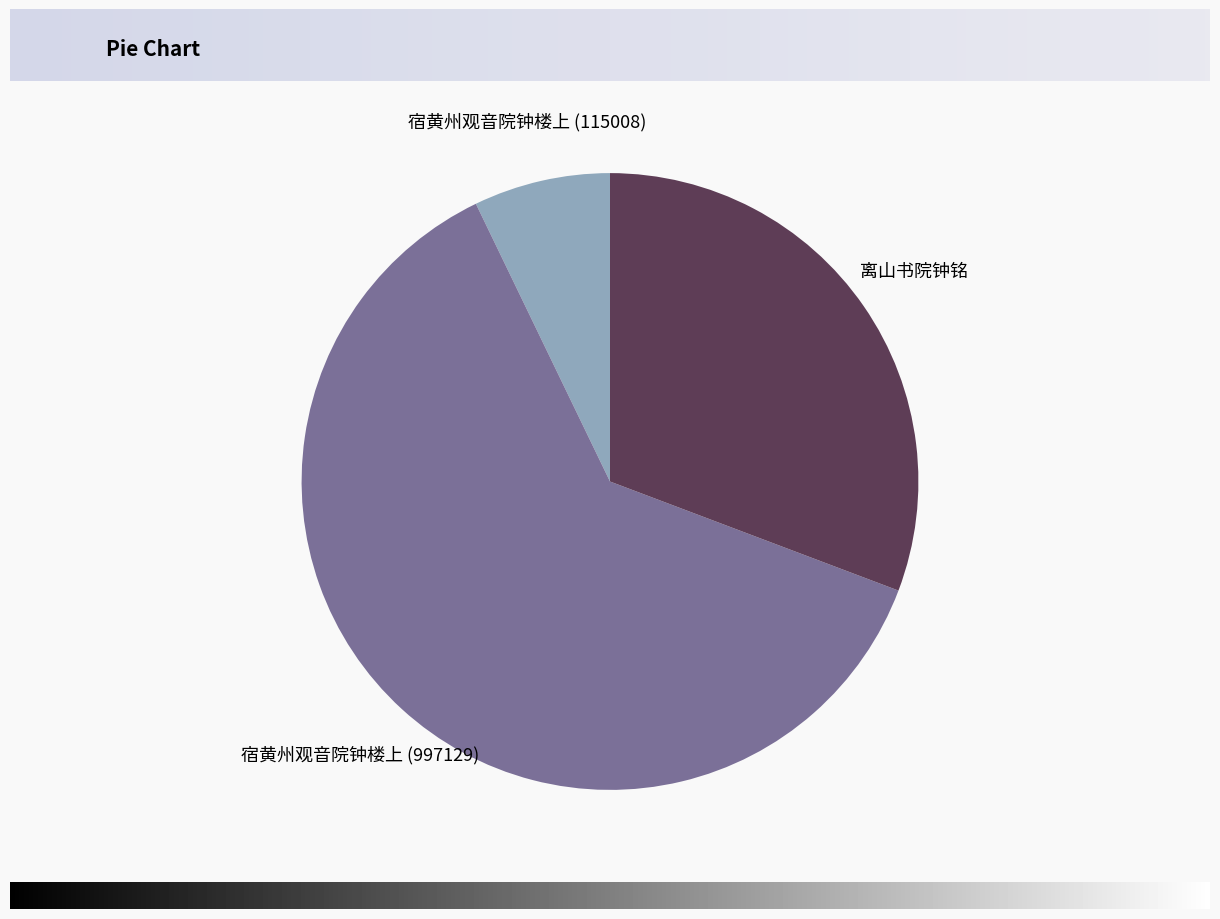

Rank the categories by value from lowest to highest.

宿黄州观音院钟楼上 (115008), 离山书院钟铭, 宿黄州观音院钟楼上 (997129)